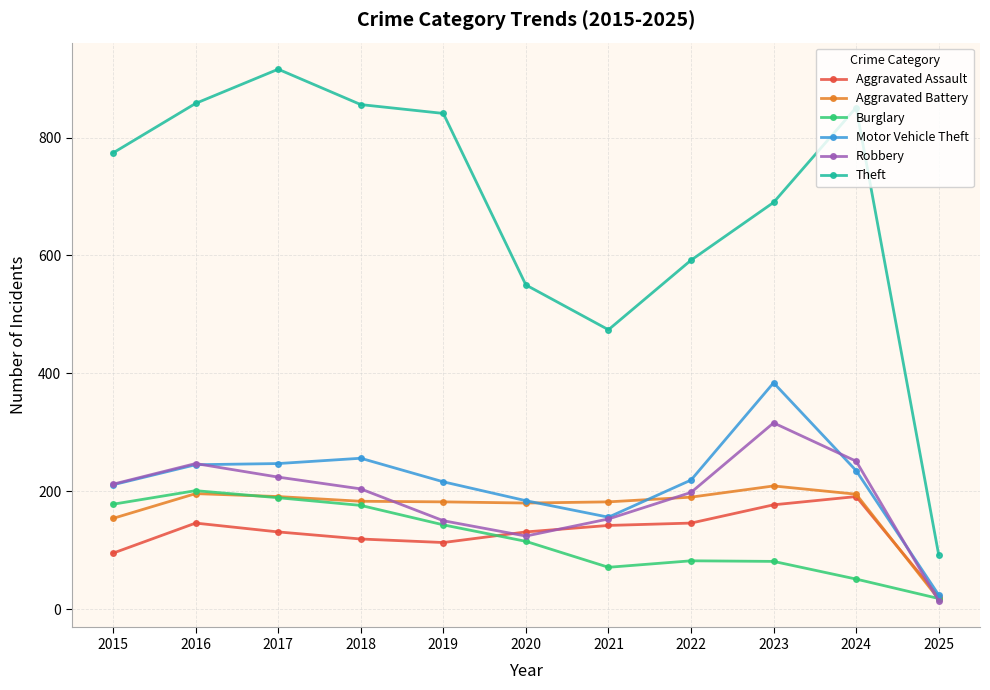

Which label corresponds to the smallest value in the chart?

2025